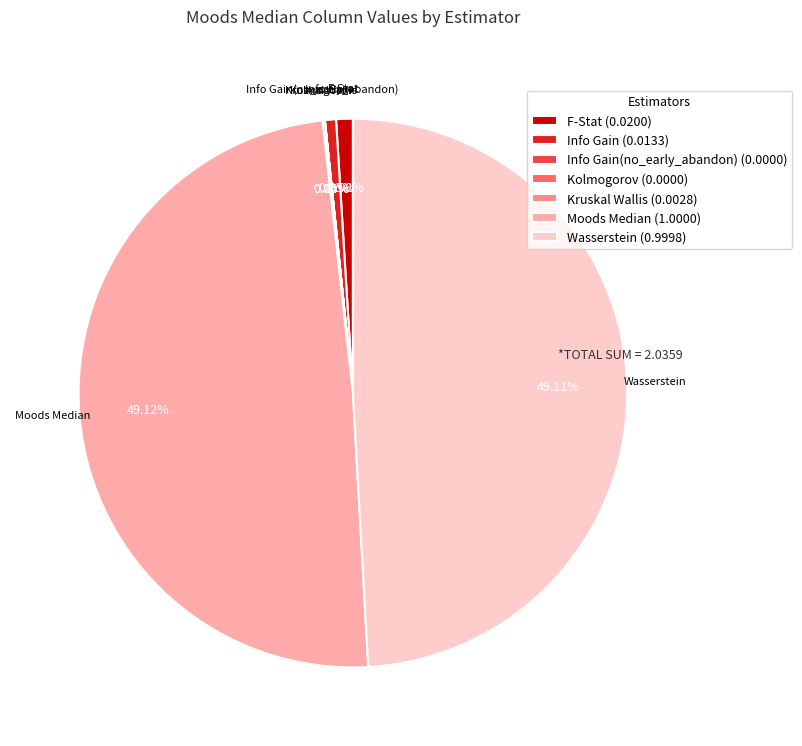

Does any single category account for the majority?

No